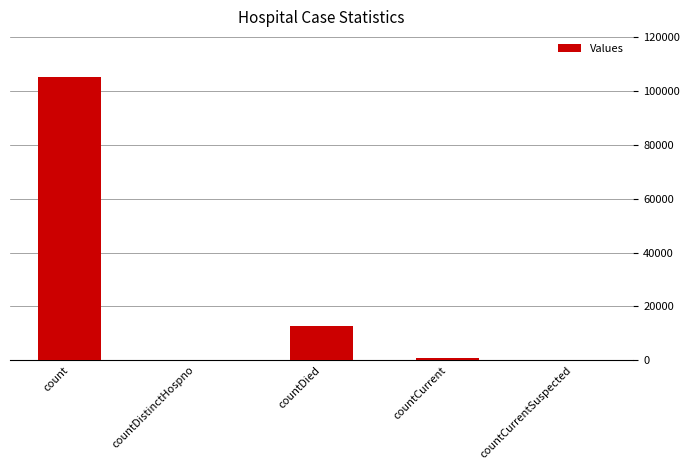

At which label is the value closest to 52684?

countDied